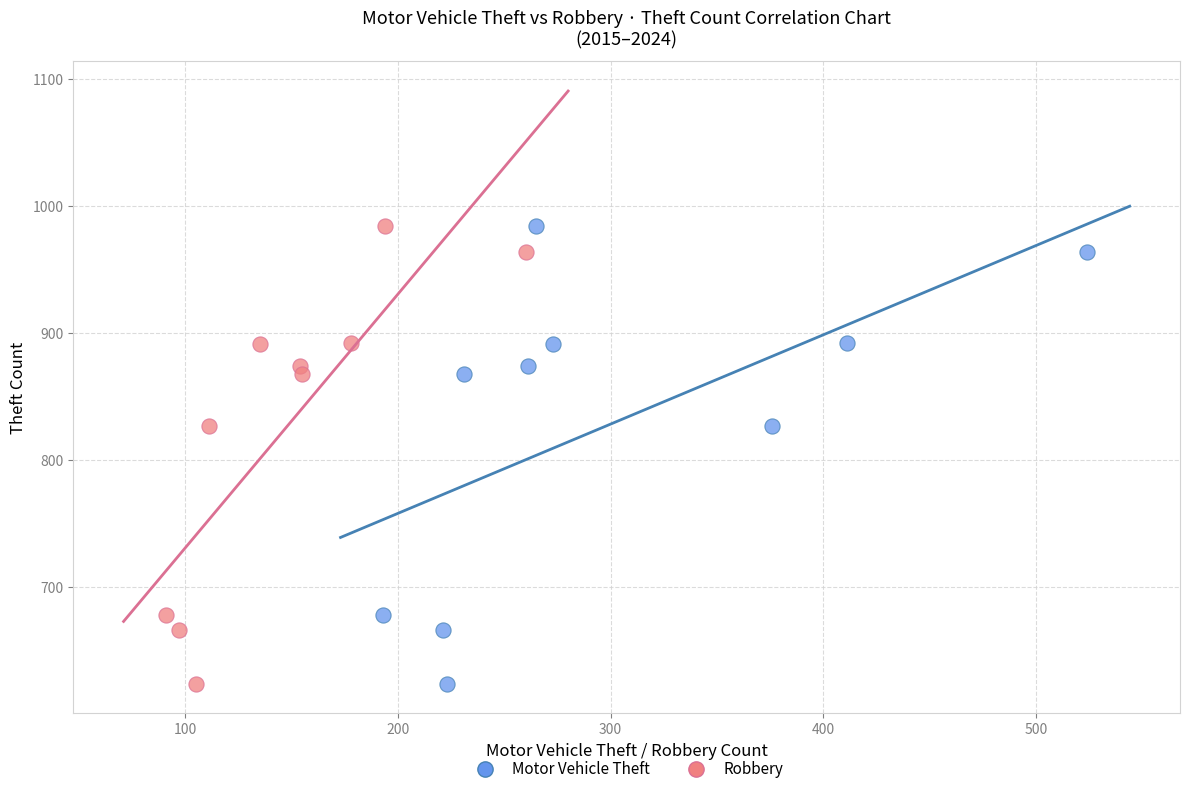

What are all the series names shown in the legend?

Motor Vehicle Theft, Robbery